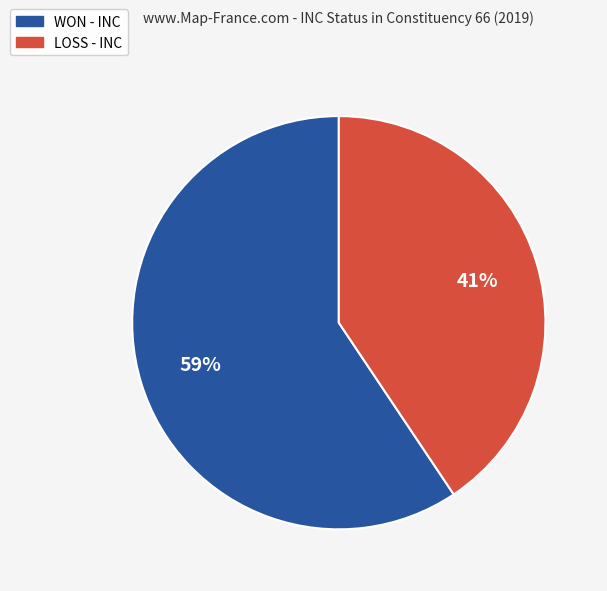

To the nearest percent, what percentage of the pie is WON?

59%